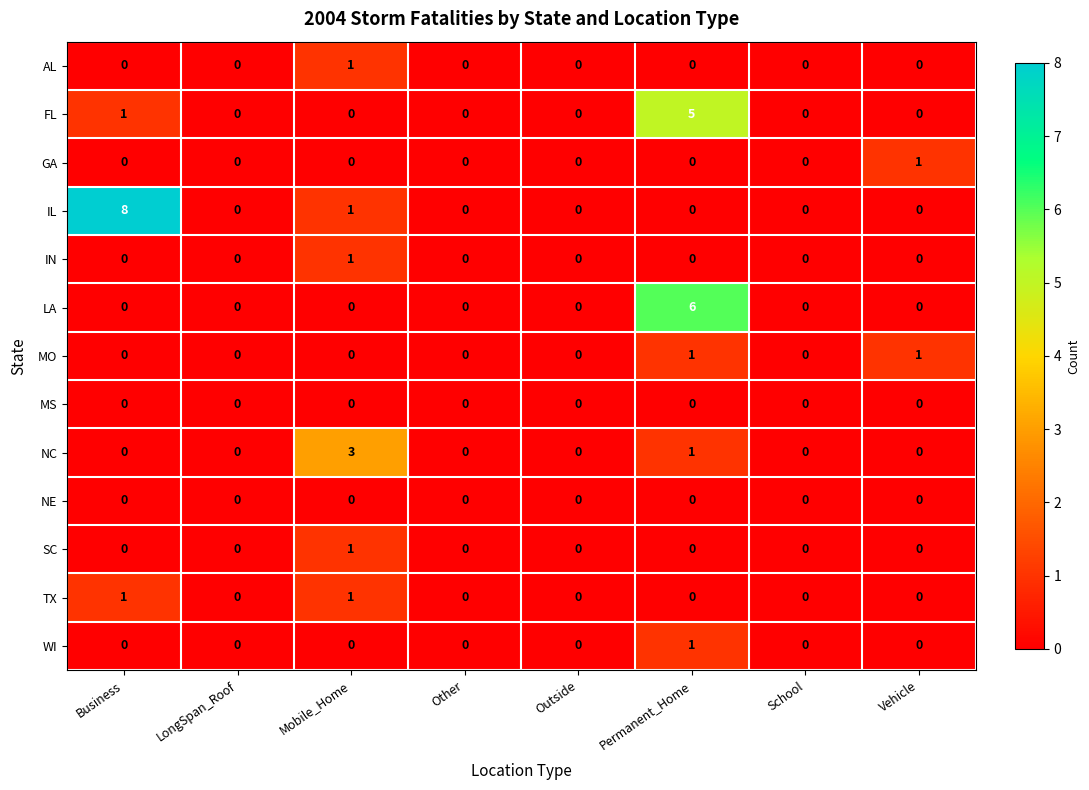

The MO series shows 0 at Business. True or false?

True